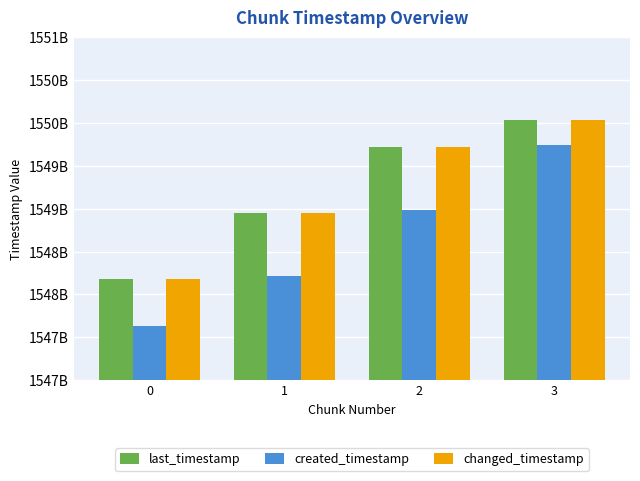

Does the chart contain stacked bars?

No